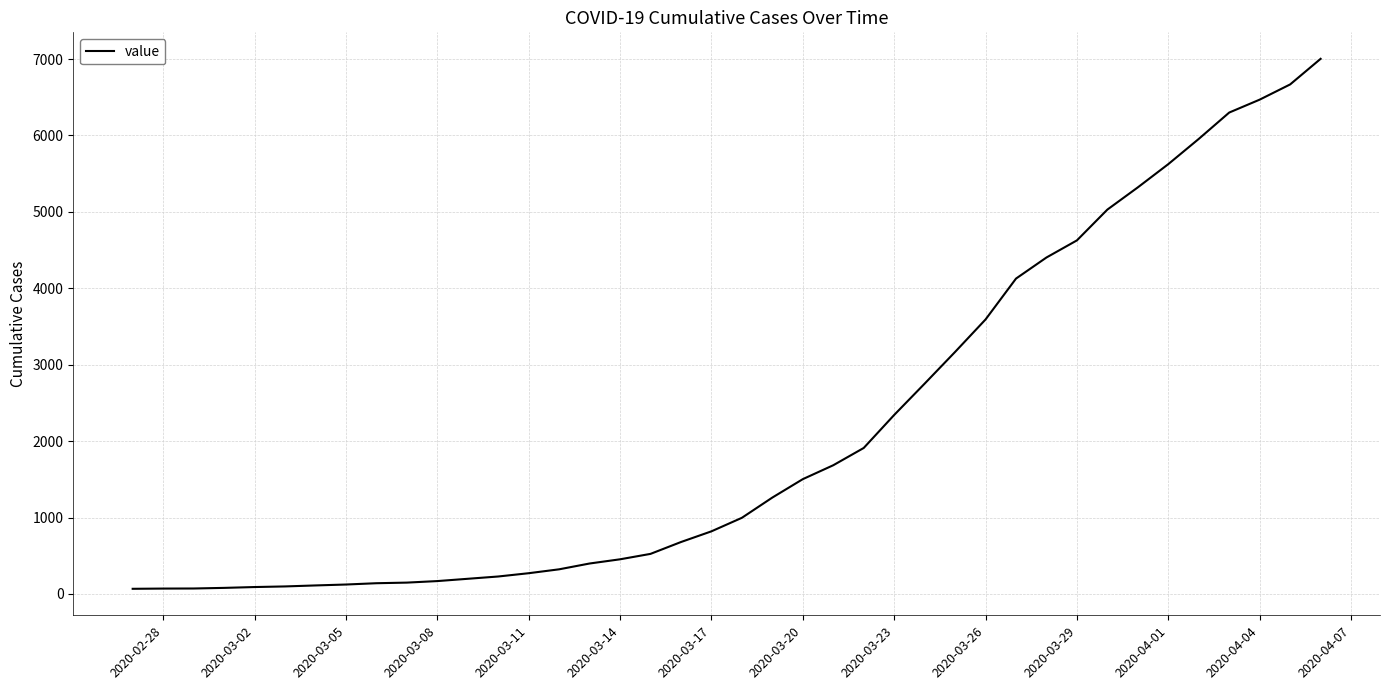

What is the difference between the maximum and minimum values?

6936